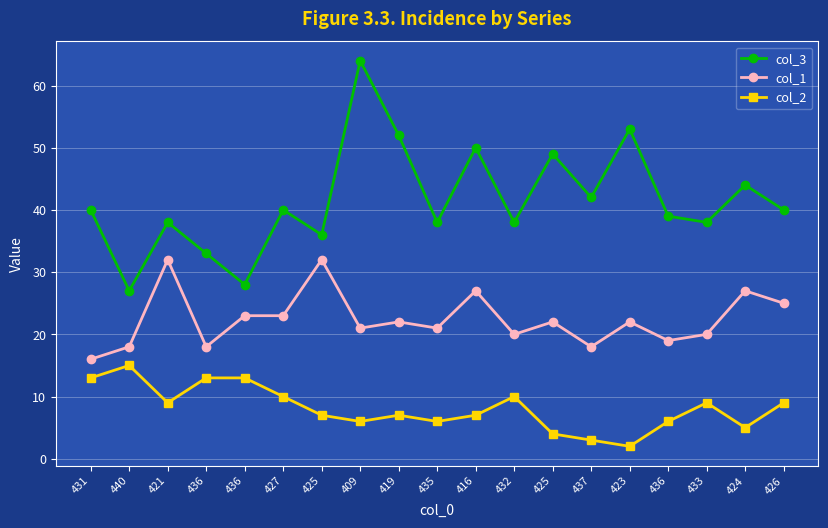

At how many categories does at least one series exceed 23?

19